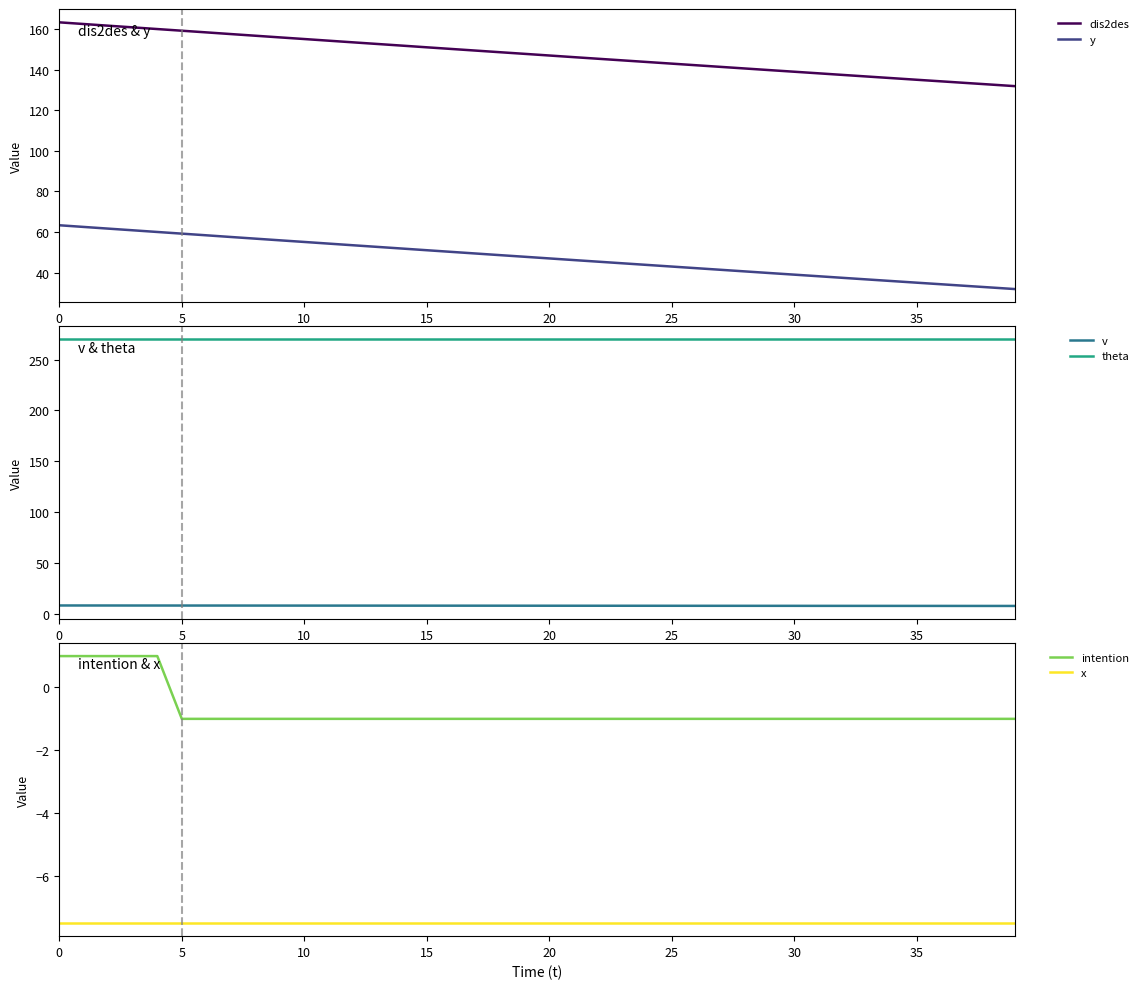

What is the difference between the maximum and minimum values in the y series?

31.5